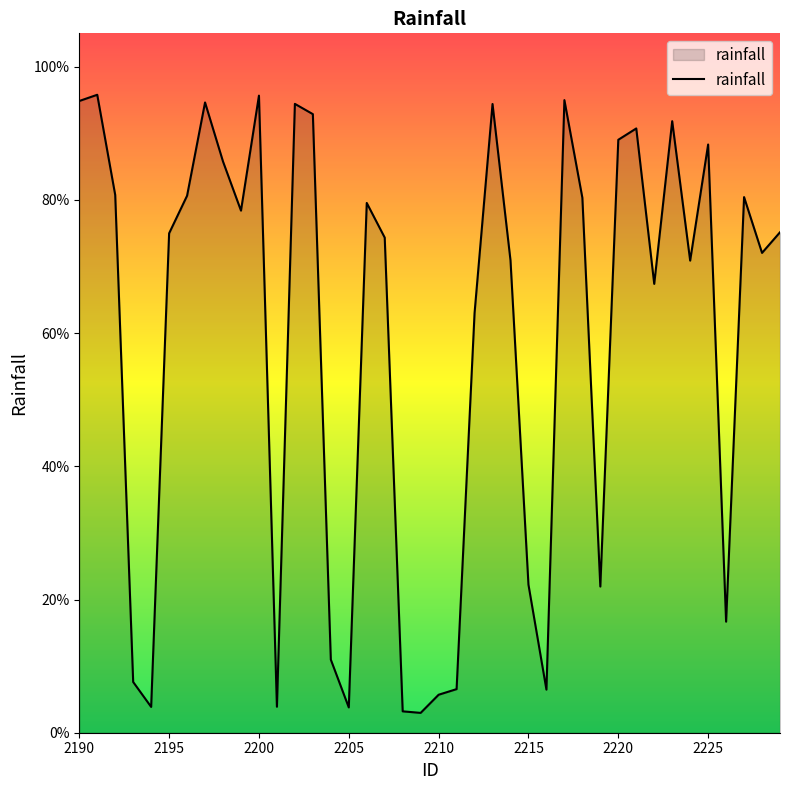

Is this an area chart (filled region under the line)?

Yes